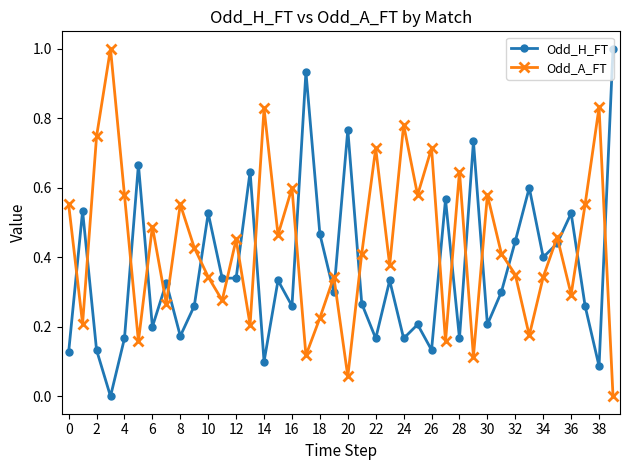

How many interior local peaks does the Odd_H_FT series have?

14